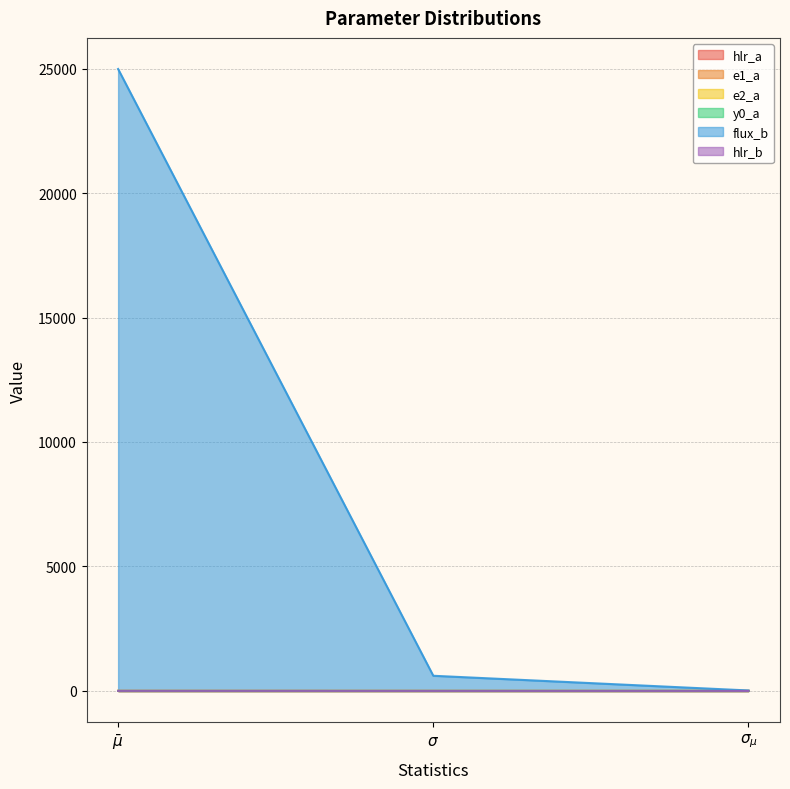

List the series in order of their peak value, highest first.

flux_b, hlr_a, hlr_b, e1_a, y0_a, e2_a